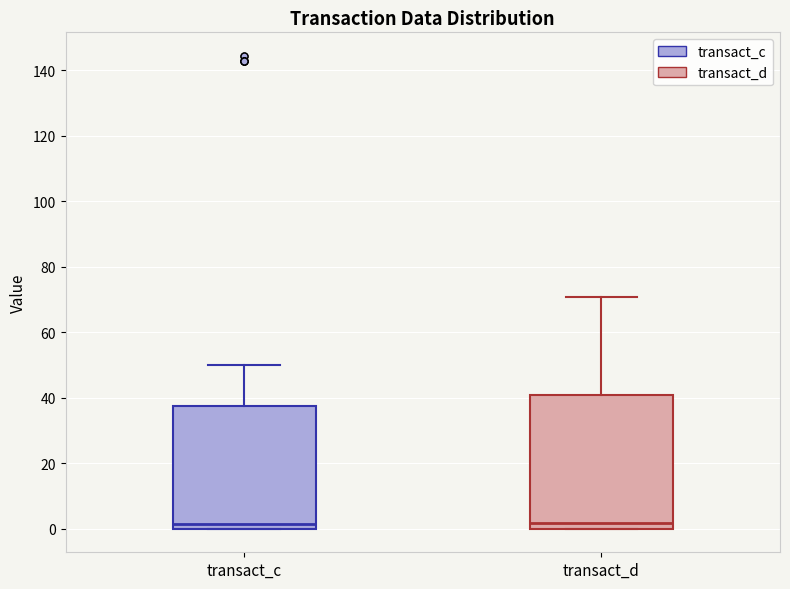

Reading left to right, transcribe this box plot: for each box, give where its median line is, the range the box spans, and where its two whiskers end, as read against the y-axis. The values are not printed on the chart, so give them approximately, as read against the axis.

transact_c: median 2, box 0 to 38, whiskers 0 to 50
transact_d: median 2, box 0 to 40, whiskers 0 to 70